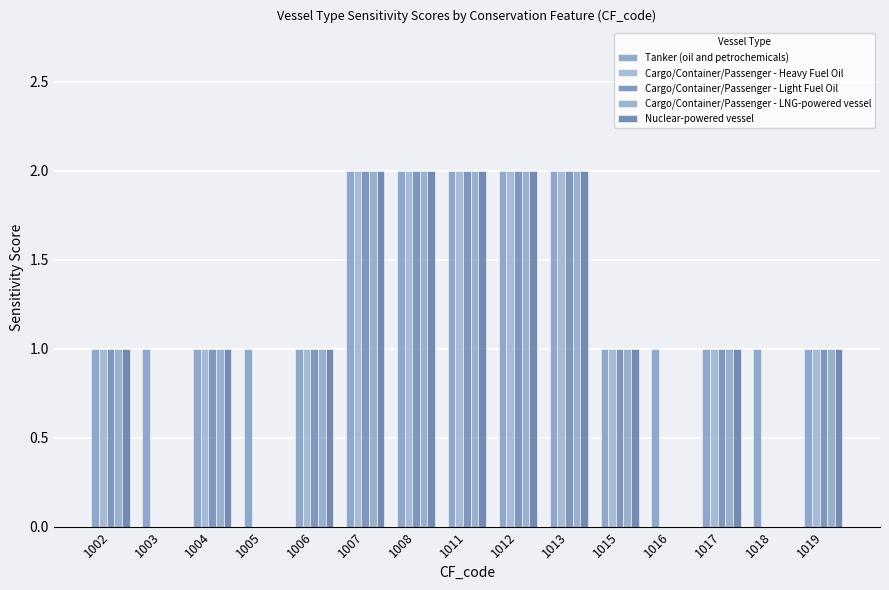

How many series are shown in this chart?

5